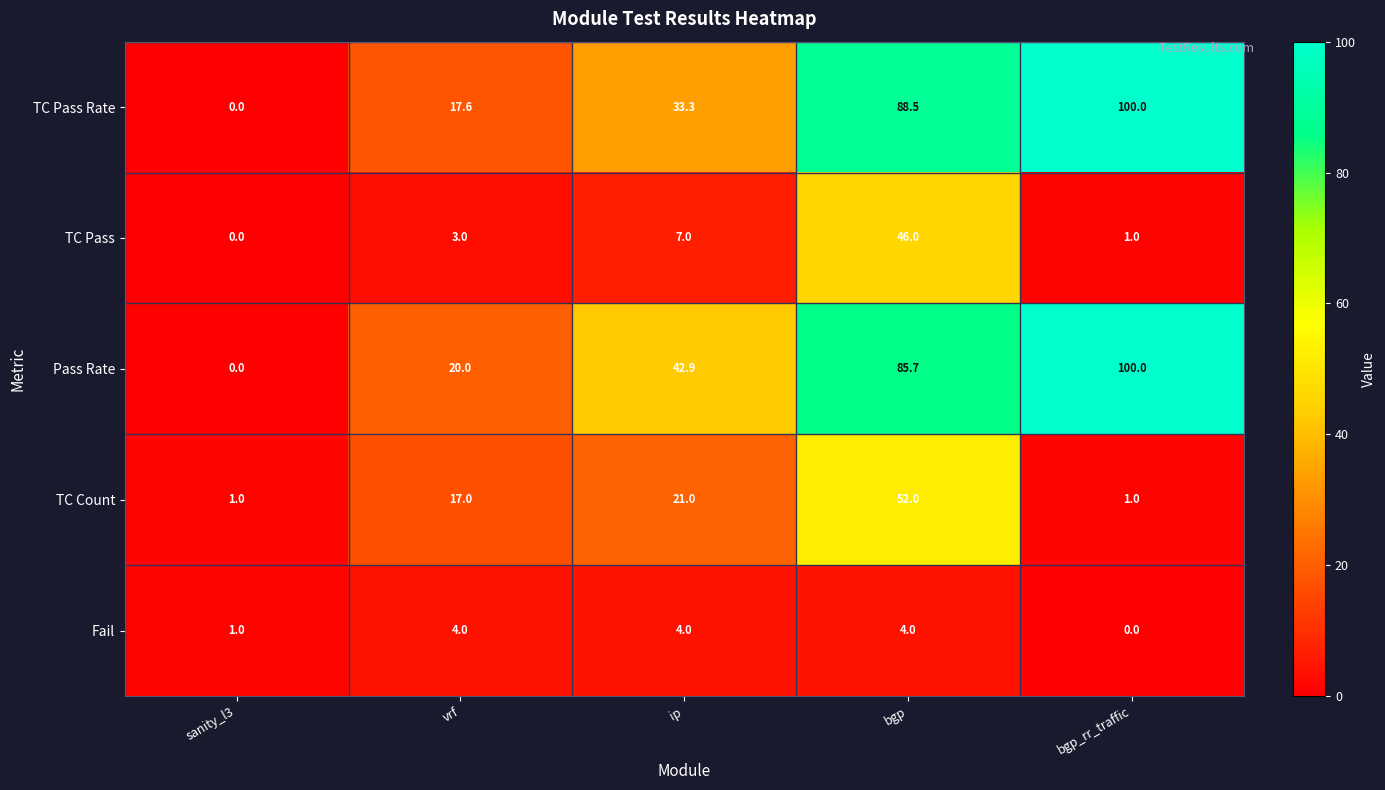

What is the difference between the highest and lowest values at sanity_l3?

1.0